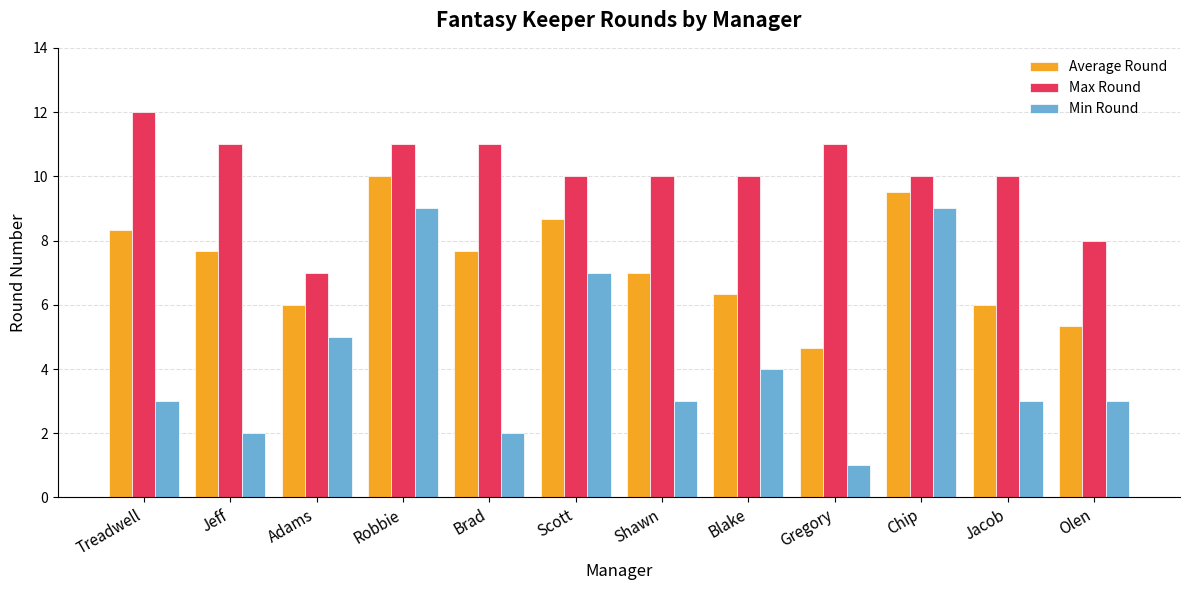

What is the difference between the maximum and minimum values in the Max Round series?

5.0